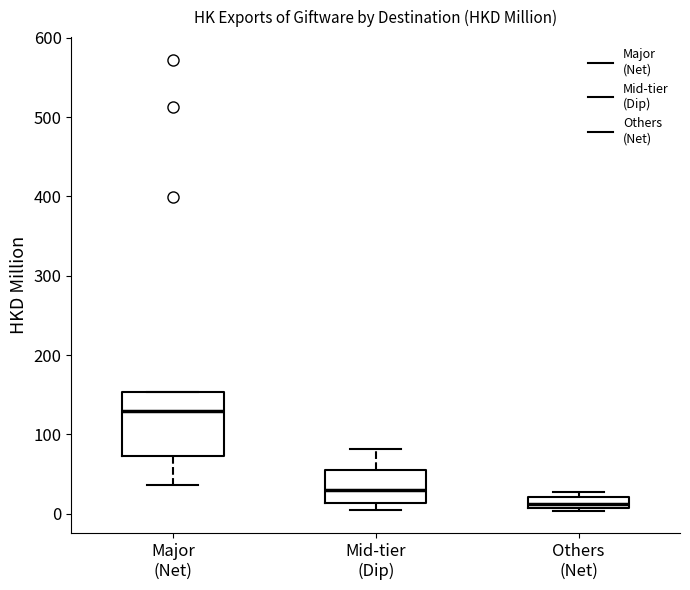

Which box's median line is the lowest?

Others (Net)